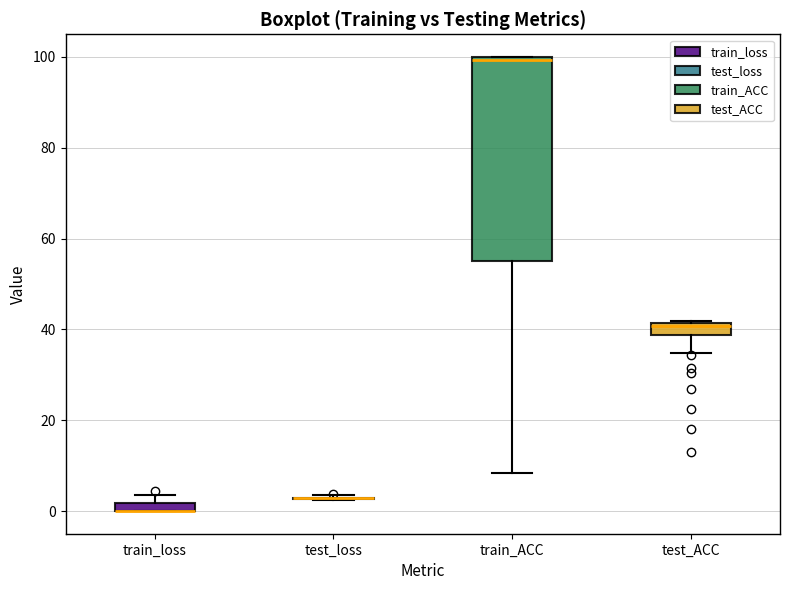

Comparing the boxes themselves (not the whiskers), which one is the tallest?

train_ACC